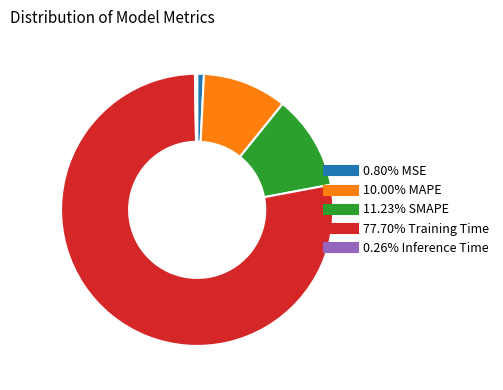

Is there any slice that represents more than half of the pie?

Yes